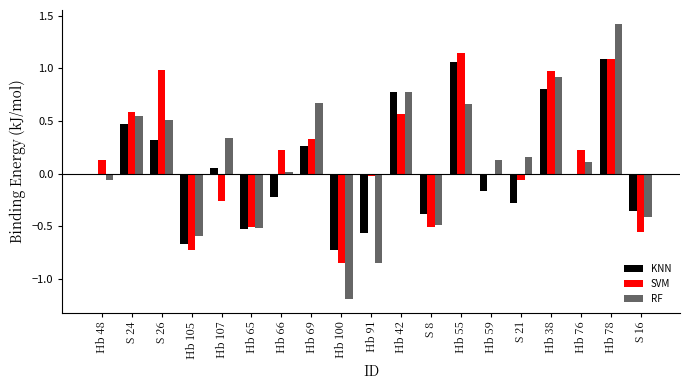

Reading left to right, list all the values displayed in this chart.

KNN: Hb 48=-0.0	S 24=0.5	S 26=0.3	Hb 105=-0.7	Hb 107=0.1	Hb 65=-0.5	Hb 66=-0.2	Hb 69=0.3	Hb 100=-0.7	Hb 91=-0.6	Hb 42=0.8	S 8=-0.4	Hb 55=1.1	Hb 59=-0.2	S 21=-0.3	Hb 38=0.8	Hb 76=-0.0	Hb 78=1.1	S 16=-0.4
SVM: Hb 48=0.1	S 24=0.6	S 26=1.0	Hb 105=-0.7	Hb 107=-0.3	Hb 65=-0.5	Hb 66=0.2	Hb 69=0.3	Hb 100=-0.9	Hb 91=-0.0	Hb 42=0.6	S 8=-0.5	Hb 55=1.1	Hb 59=-0.0	S 21=-0.1	Hb 38=1.0	Hb 76=0.2	Hb 78=1.1	S 16=-0.6
RF: Hb 48=-0.1	S 24=0.5	S 26=0.5	Hb 105=-0.6	Hb 107=0.3	Hb 65=-0.5	Hb 66=0.0	Hb 69=0.7	Hb 100=-1.2	Hb 91=-0.8	Hb 42=0.8	S 8=-0.5	Hb 55=0.7	Hb 59=0.1	S 21=0.2	Hb 38=0.9	Hb 76=0.1	Hb 78=1.4	S 16=-0.4